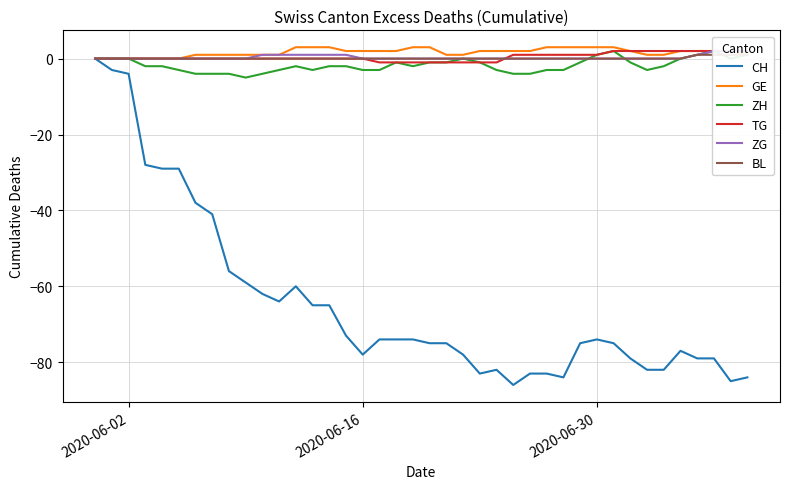

How many values in ZH are above zero?

5